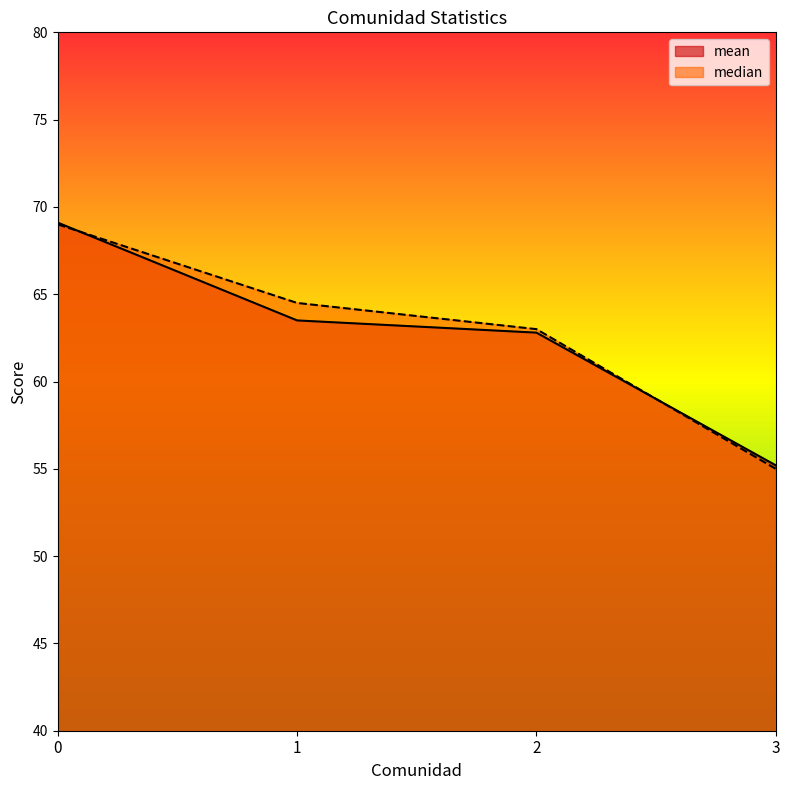

How many series are shown in this chart?

2